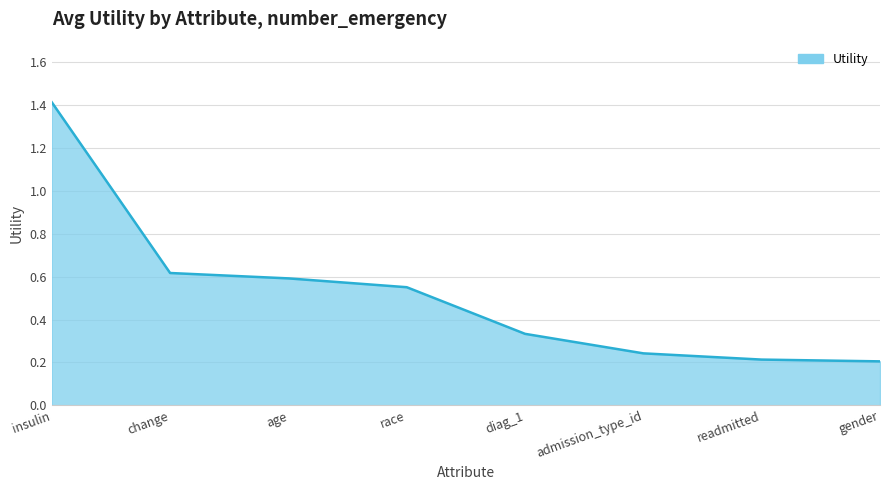

True or false: there are more than 1 points higher than both neighbors.

False